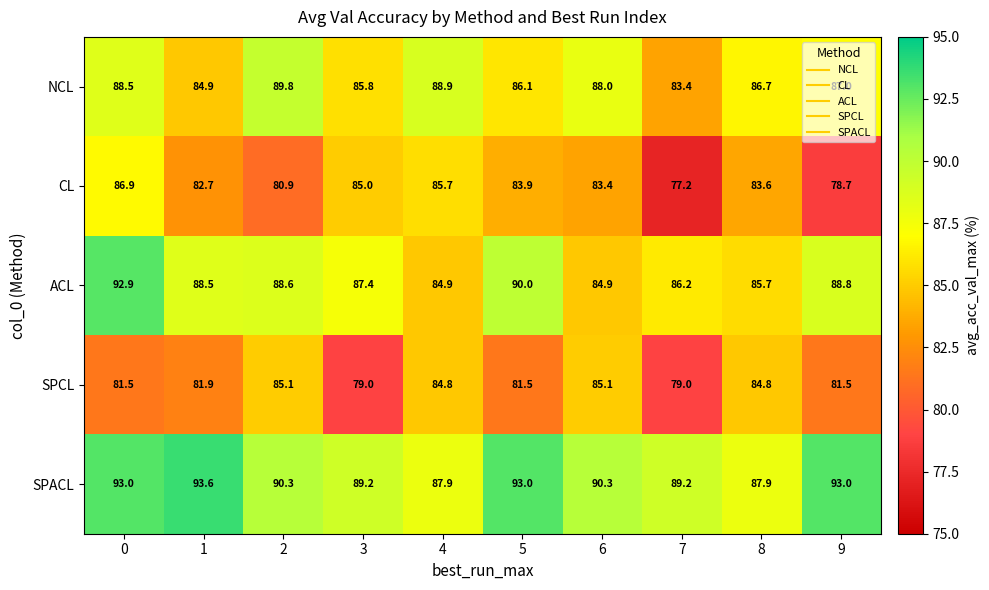

What is the minimum value shown in the chart?

77.2